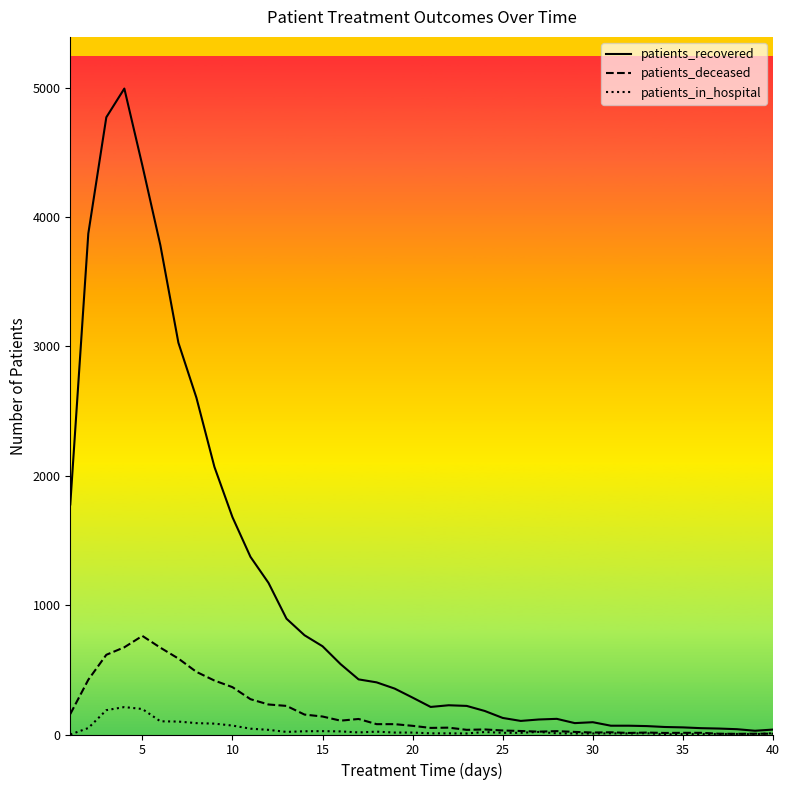

Which series has the largest range (max minus min)?

patients_recovered